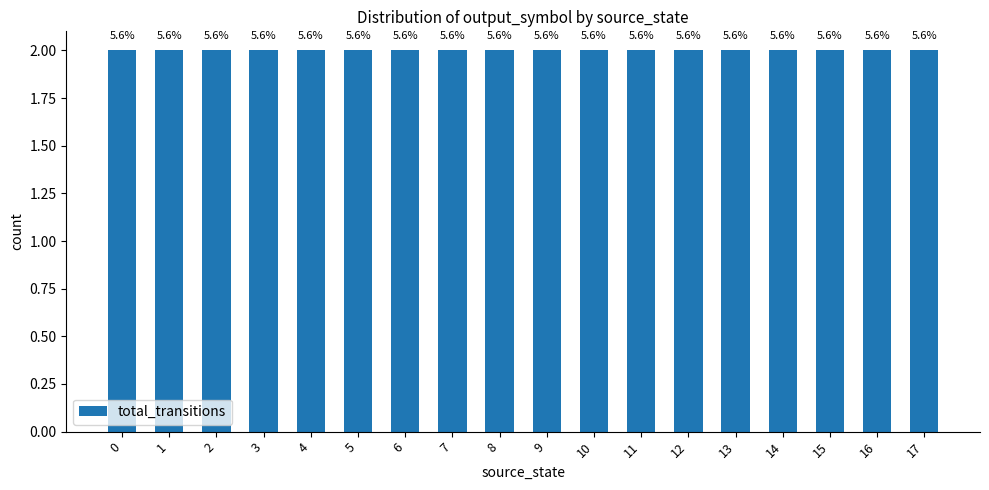

The chart shows a value of 0 at 5. True or false?

False